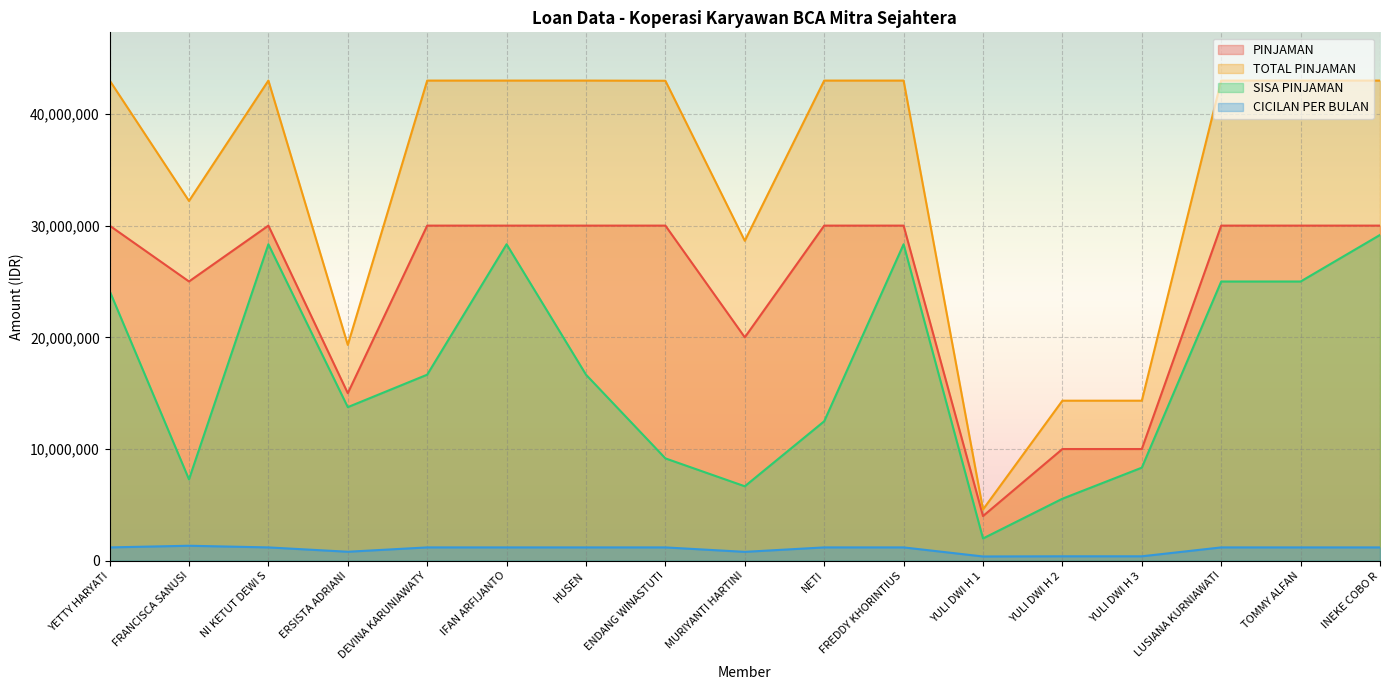

Does the chart display data point markers on the line(s)?

No